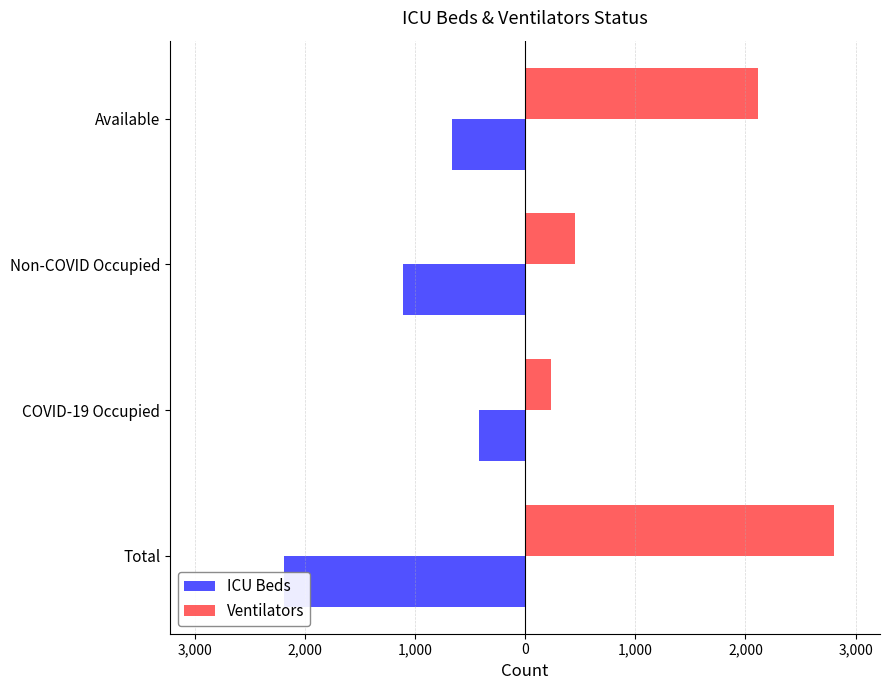

Between Total and Available, which series saw the biggest shift?

ICU Beds